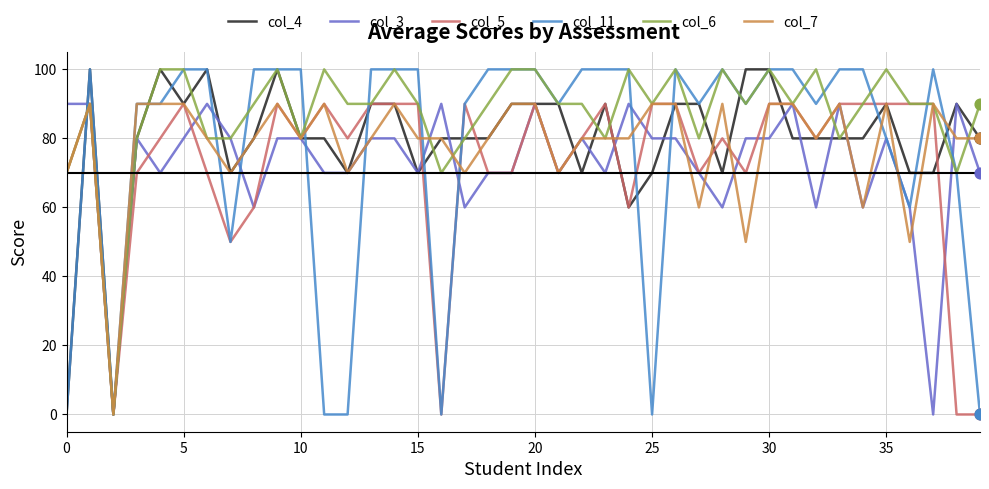

Which series has the largest total across all categories?

col_6